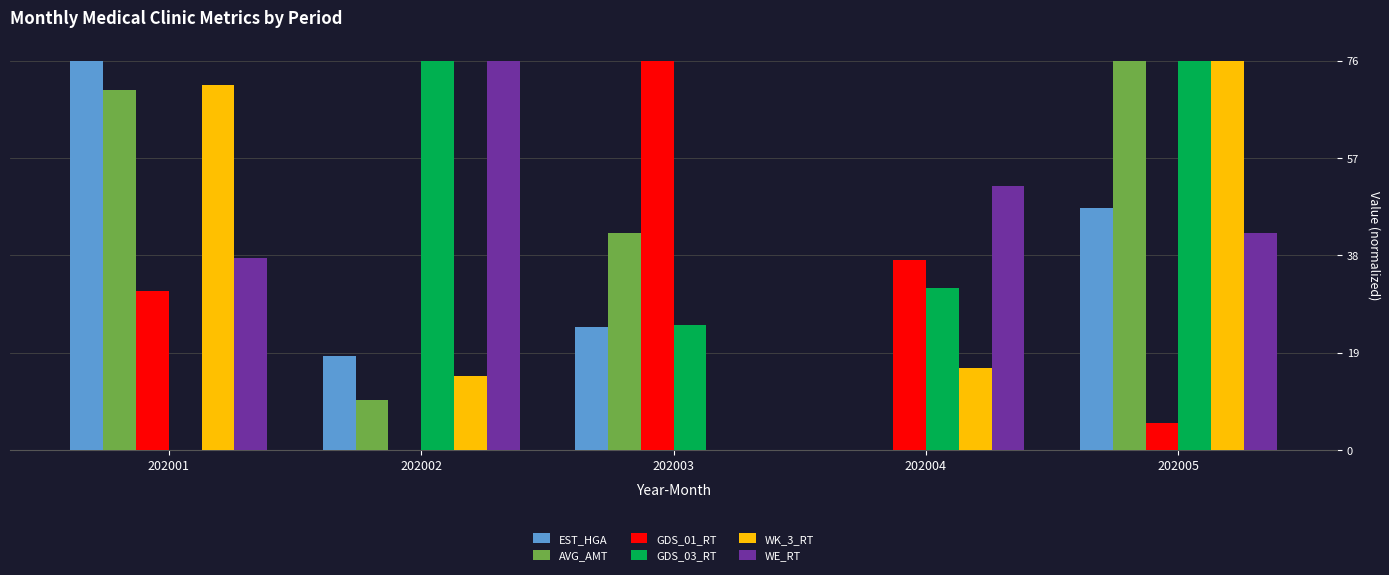

How many values in the WK_3_RT series exceed 16?

3